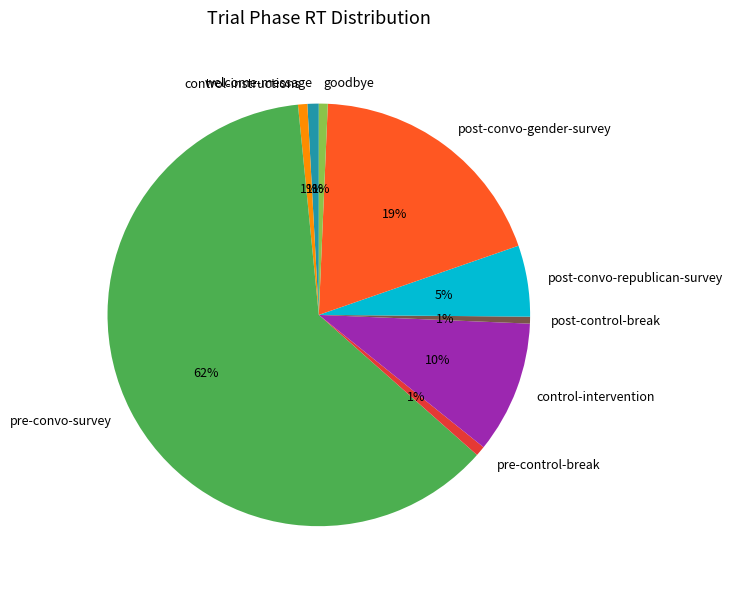

Do post-convo-republican-survey and control-intervention together represent more than half of the pie?

No